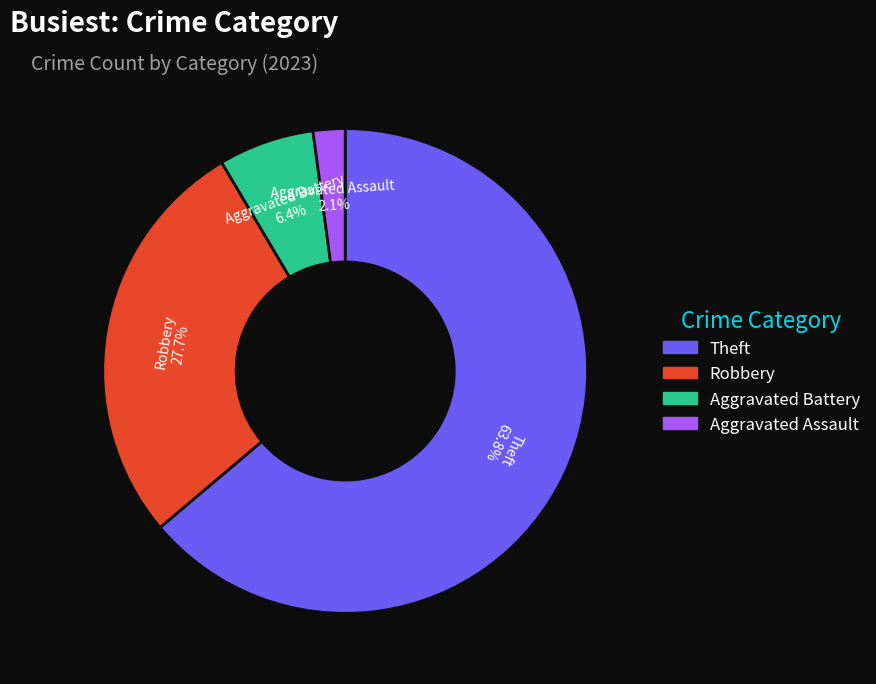

Does any single category account for the majority?

Yes